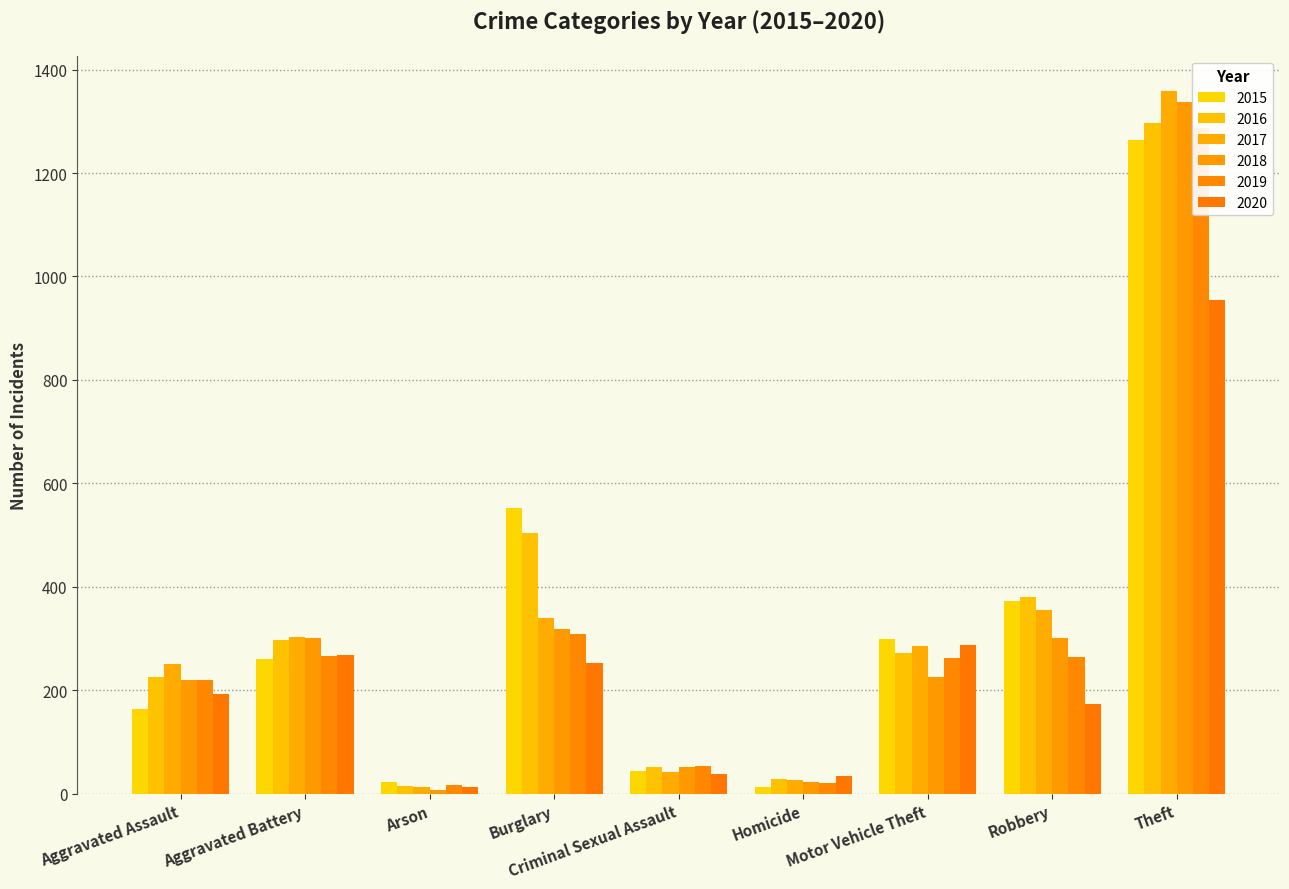

Reading right to left, what are all the values shown in this chart?

2015: Theft=1263	Robbery=372	Motor Vehicle Theft=299	Homicide=13	Criminal Sexual Assault=43	Burglary=552	Arson=22	Aggravated Battery=260	Aggravated Assault=164
2016: Theft=1297	Robbery=381	Motor Vehicle Theft=272	Homicide=28	Criminal Sexual Assault=51	Burglary=505	Arson=14	Aggravated Battery=298	Aggravated Assault=225
2017: Theft=1359	Robbery=356	Motor Vehicle Theft=285	Homicide=27	Criminal Sexual Assault=41	Burglary=339	Arson=12	Aggravated Battery=303	Aggravated Assault=251
2018: Theft=1337	Robbery=302	Motor Vehicle Theft=225	Homicide=23	Criminal Sexual Assault=51	Burglary=319	Arson=8	Aggravated Battery=302	Aggravated Assault=220
2019: Theft=1288	Robbery=264	Motor Vehicle Theft=262	Homicide=21	Criminal Sexual Assault=54	Burglary=308	Arson=16	Aggravated Battery=267	Aggravated Assault=220
2020: Theft=954	Robbery=174	Motor Vehicle Theft=287	Homicide=34	Criminal Sexual Assault=39	Burglary=252	Arson=12	Aggravated Battery=269	Aggravated Assault=192